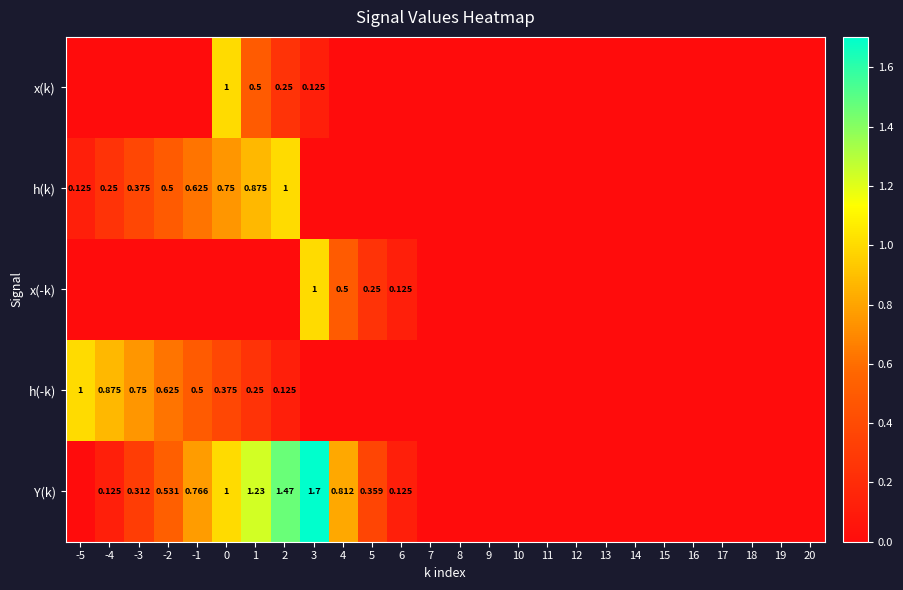

Which series has the widest spread of values?

Y(k)